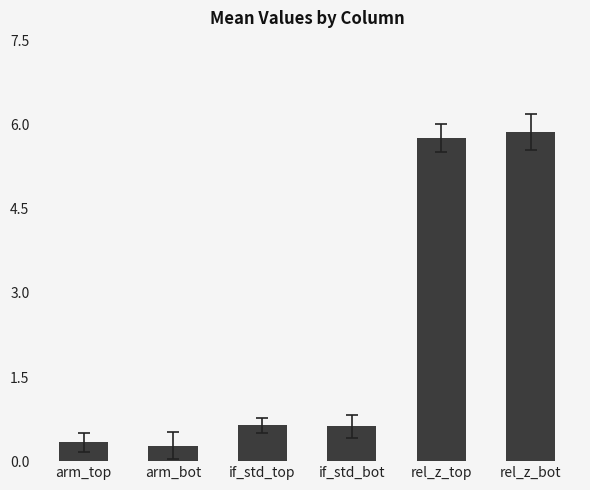

What is the minimum value shown in the chart?

0.3